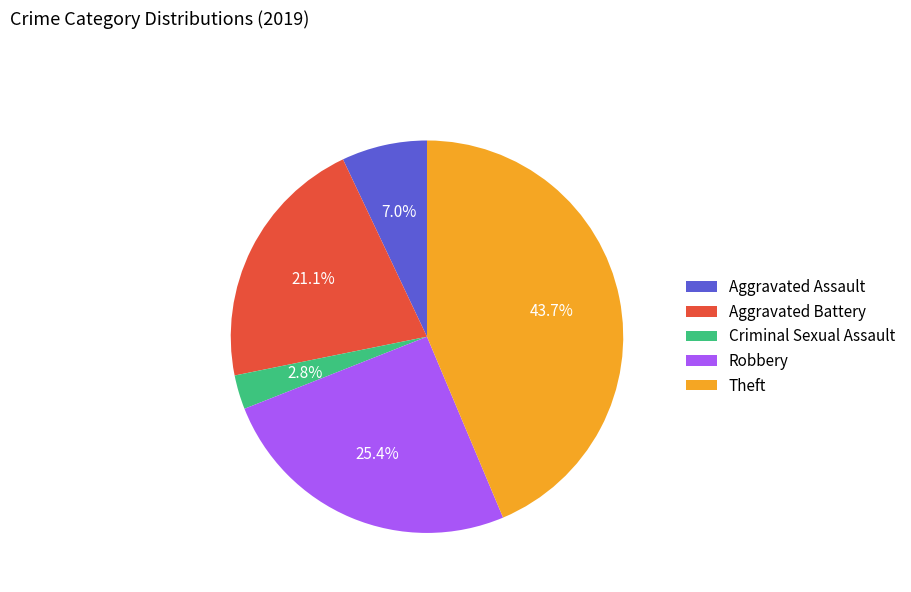

Which slice is the smallest?

Criminal Sexual Assault